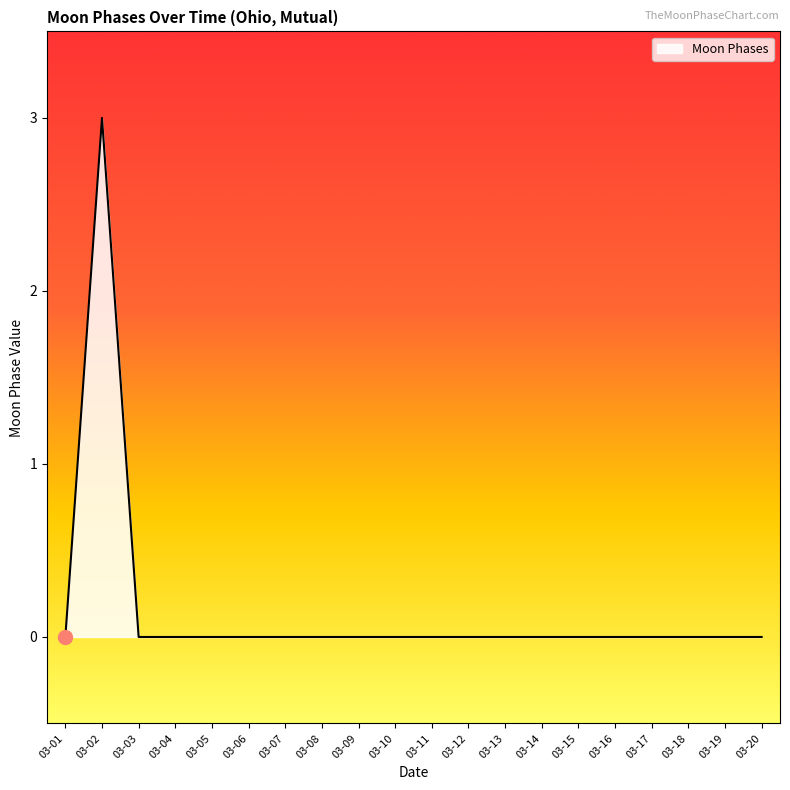

What is the greatest value displayed?

3